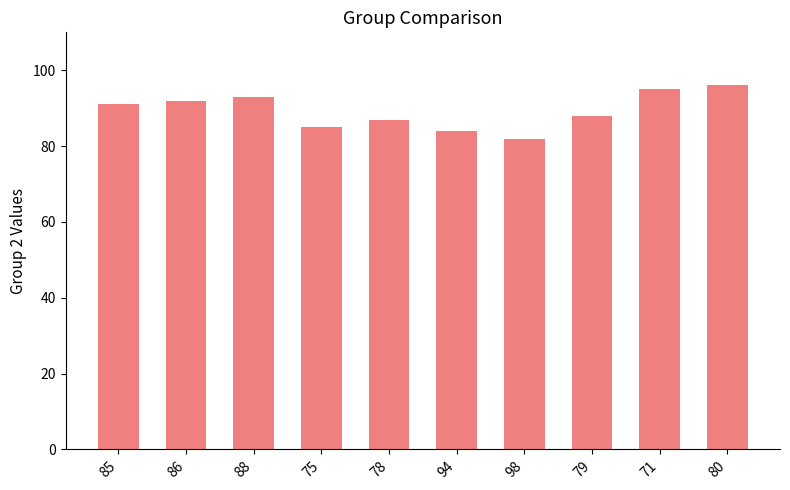

Read the value at 94.

84